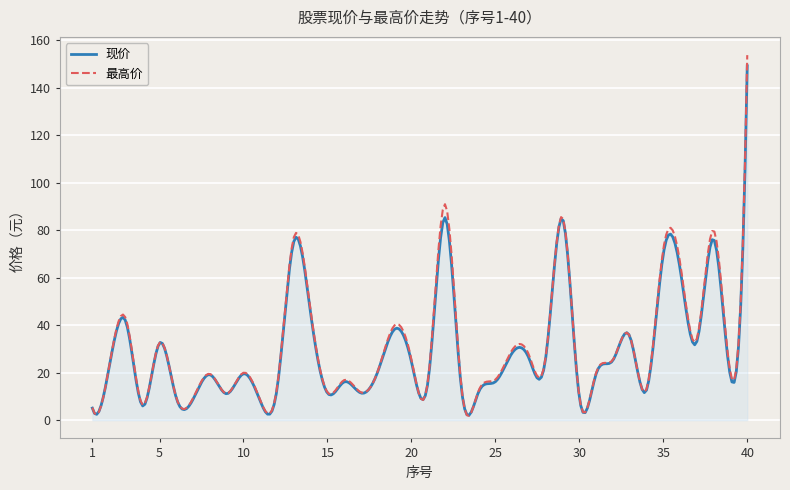

What is the sum of all 现价 values?

8902.8